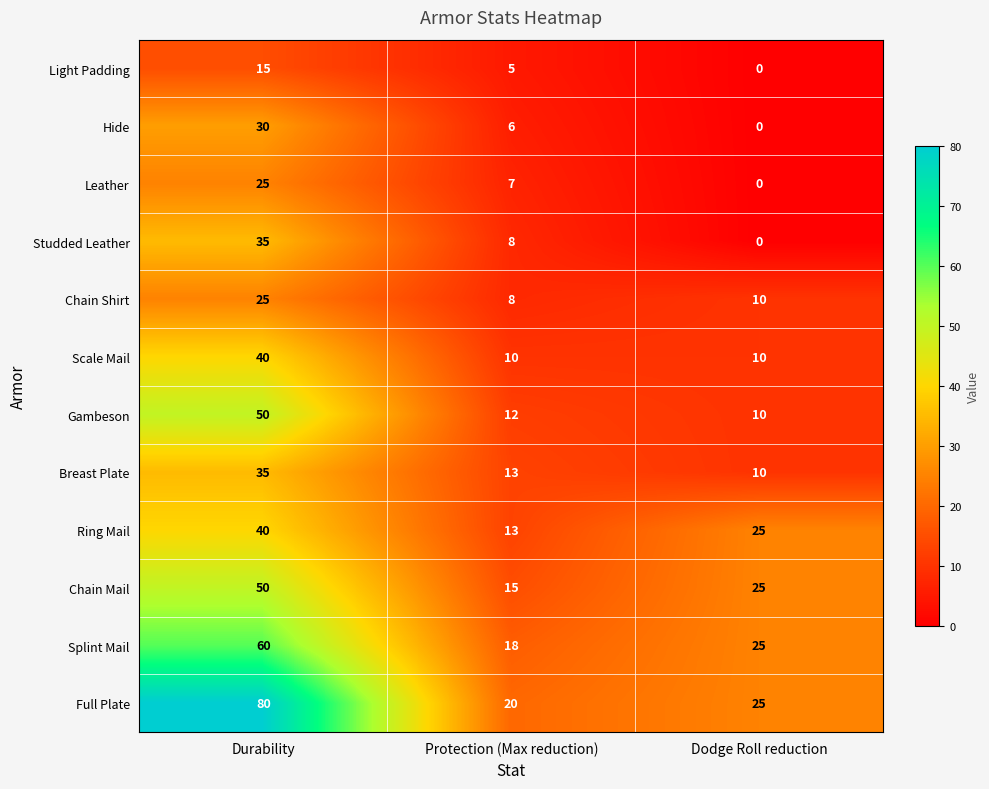

What is the average value of the Scale Mail series?

20